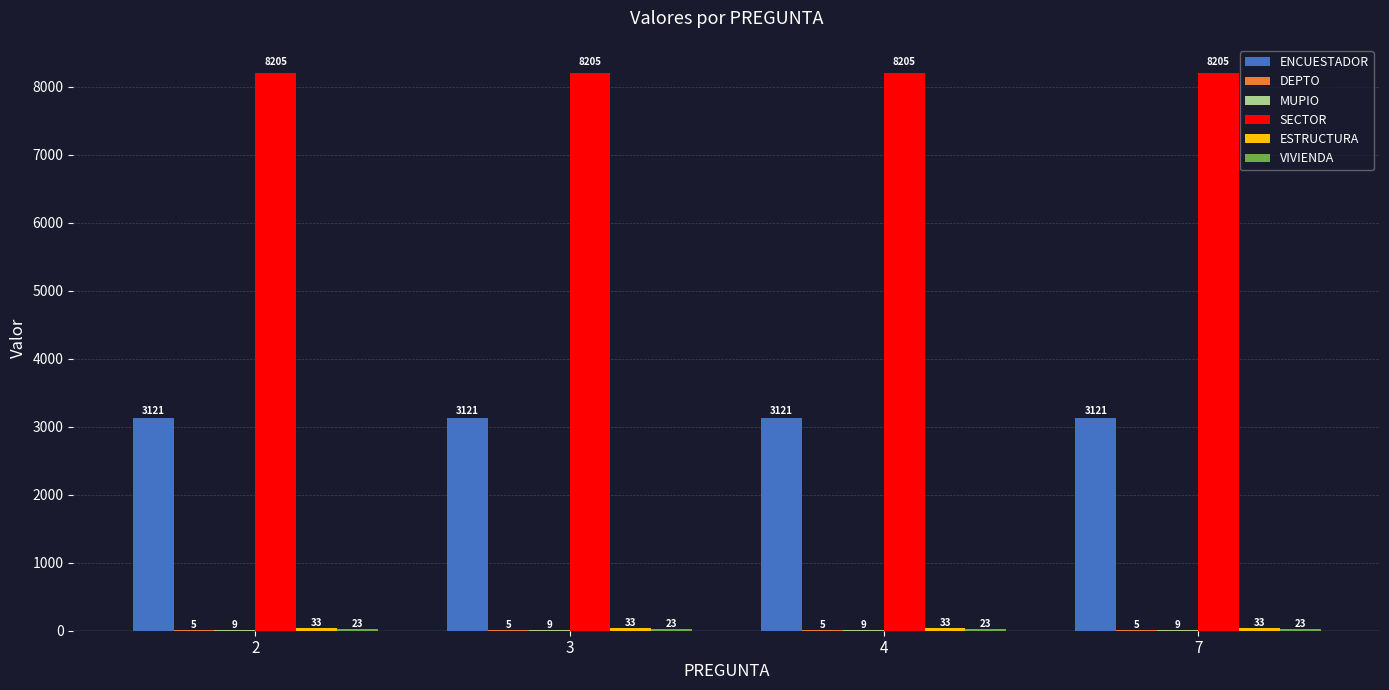

The value of SECTOR at 4 is 8205. True or false?

True